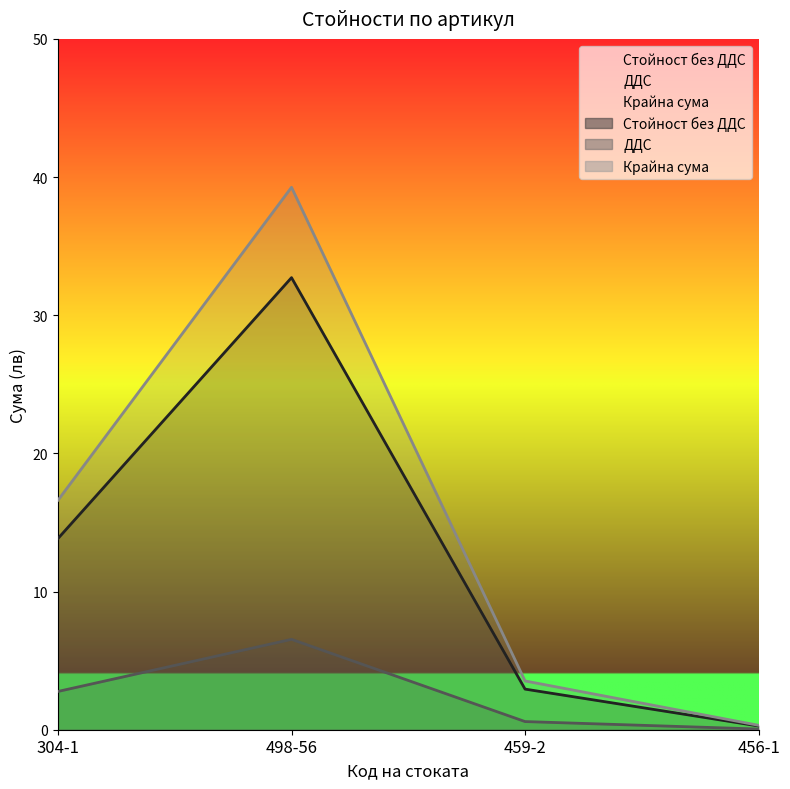

Between 304-1 and 498-56, which series saw the biggest shift?

Крайна сума